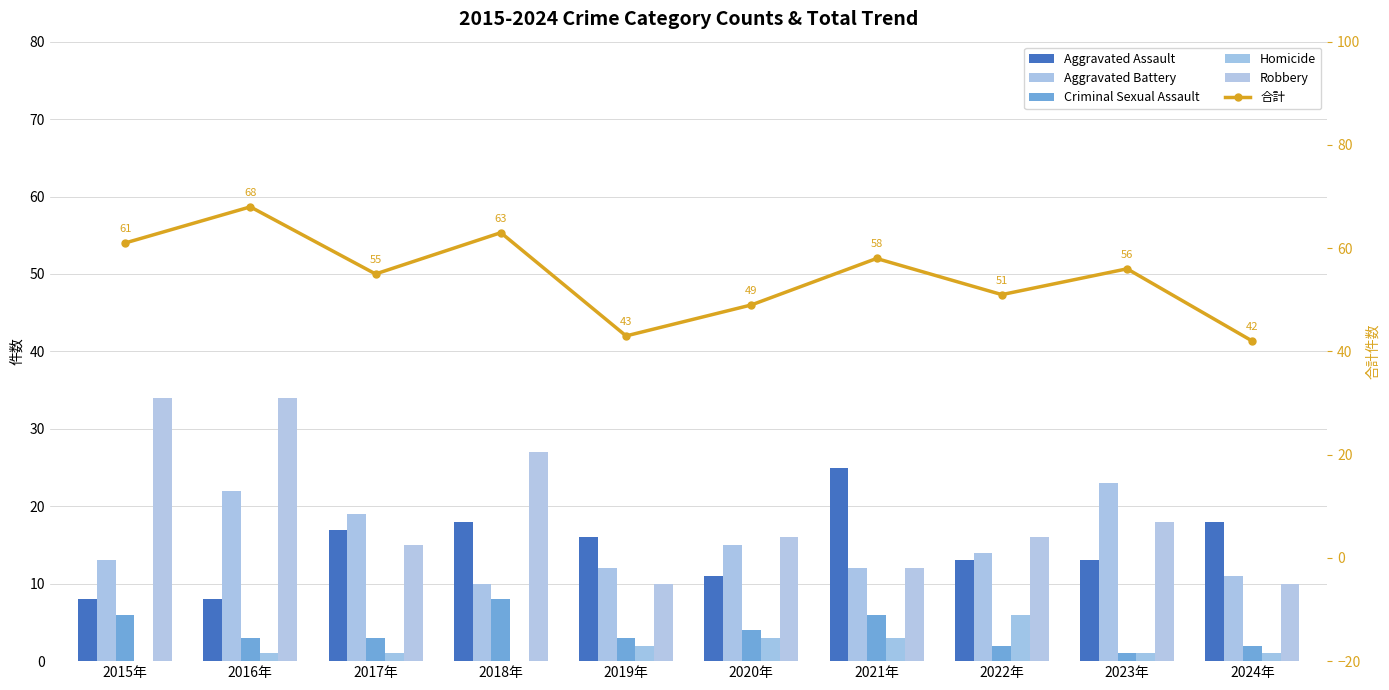

How many data points in Aggravated Assault are above 16?

4